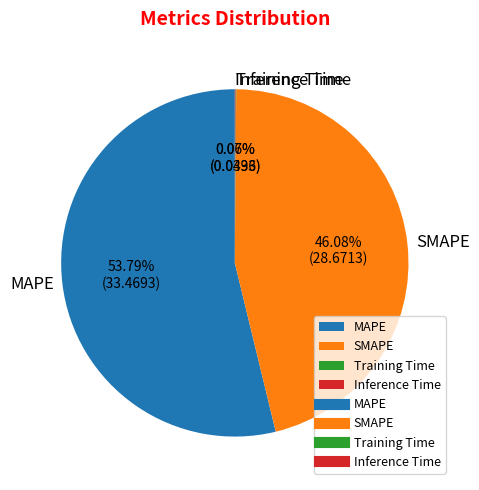

Do MAPE and SMAPE together represent more than half of the pie?

Yes